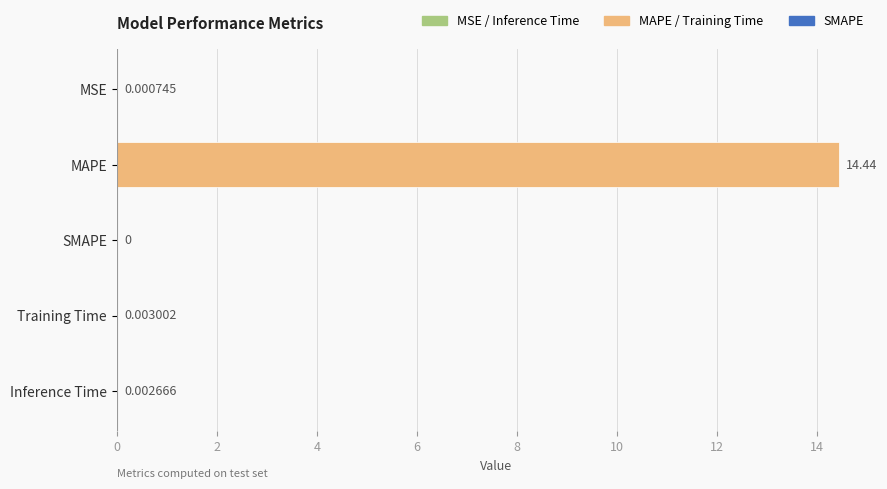

Which label corresponds to the largest value in the chart?

MAPE